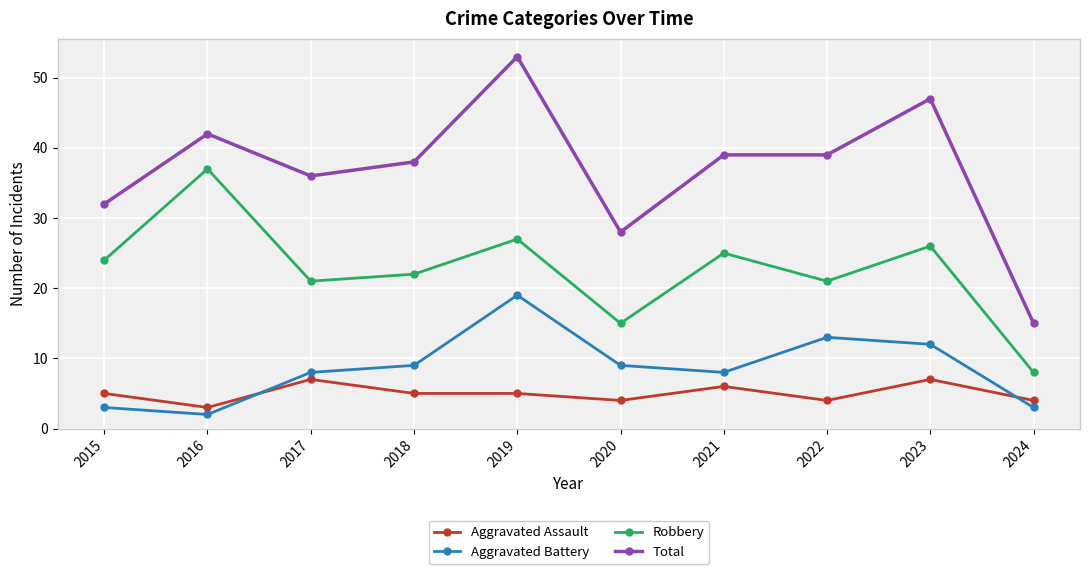

True or false: Aggravated Assault has a value of 3 at 2018.

False